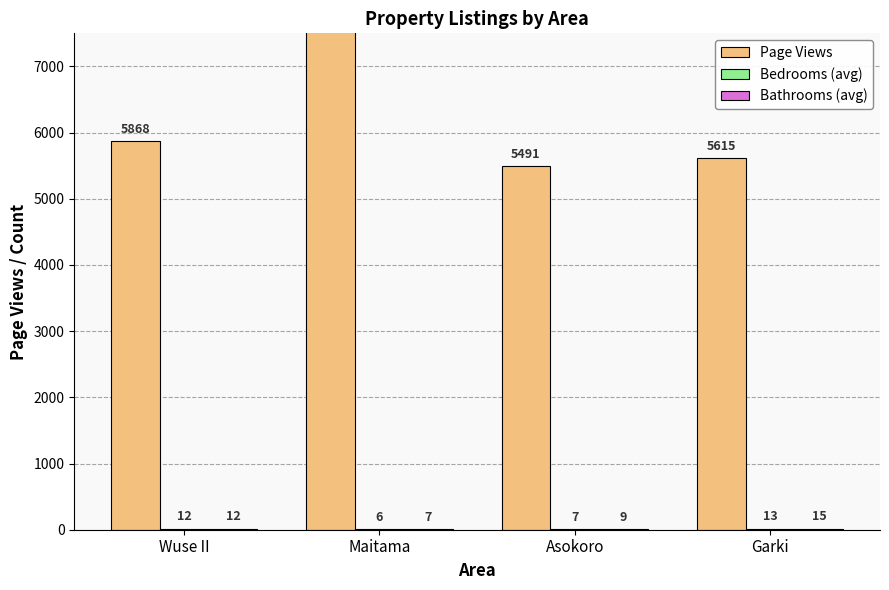

What position from the right is Garki?

1